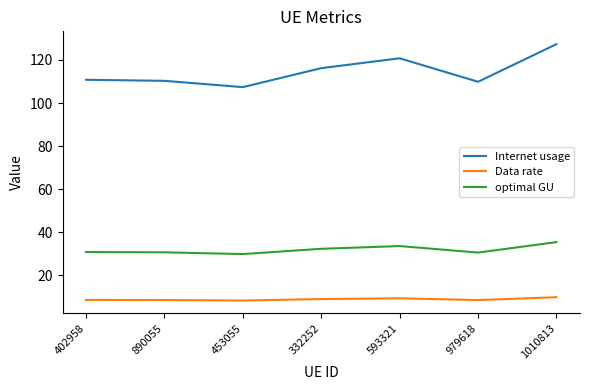

Is it true that optimal GU equals 30.7 at 890055?

True